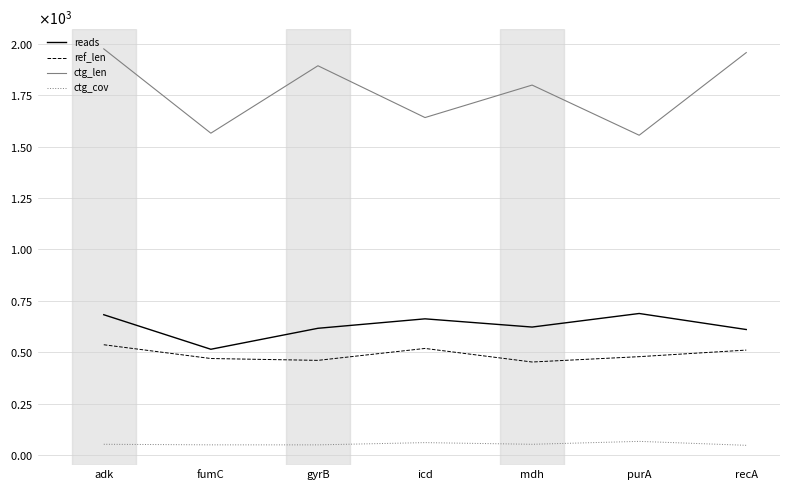

At which category does the chart reach its peak across all series?

adk